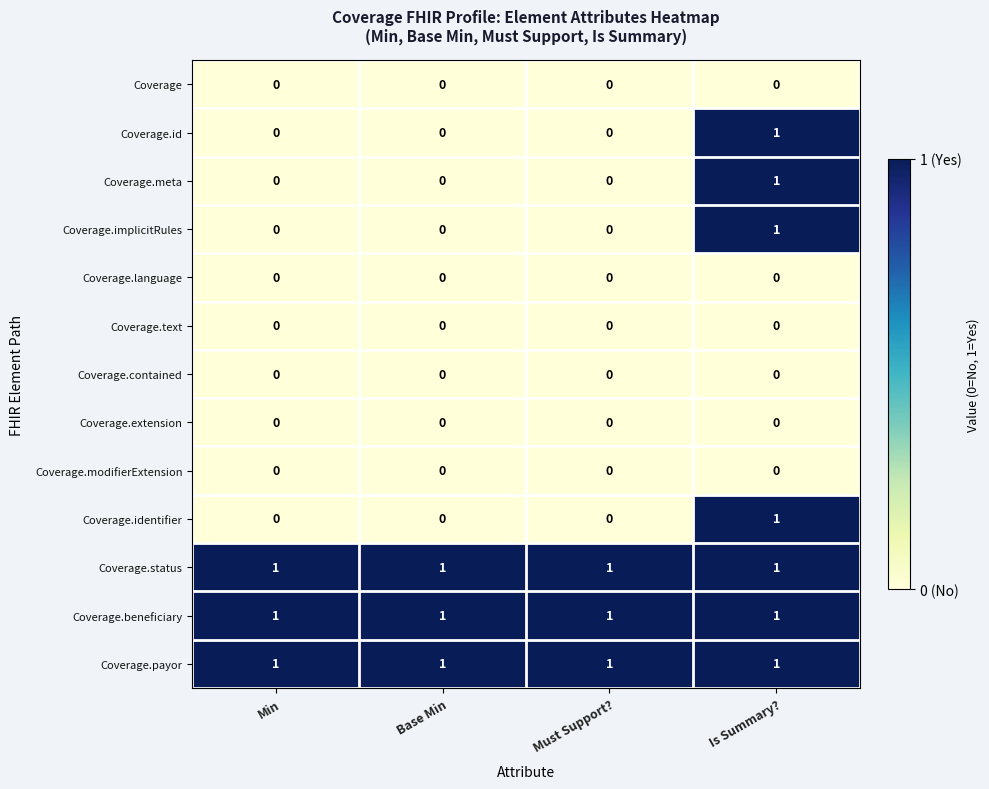

What is the sum of all Coverage.status values?

4